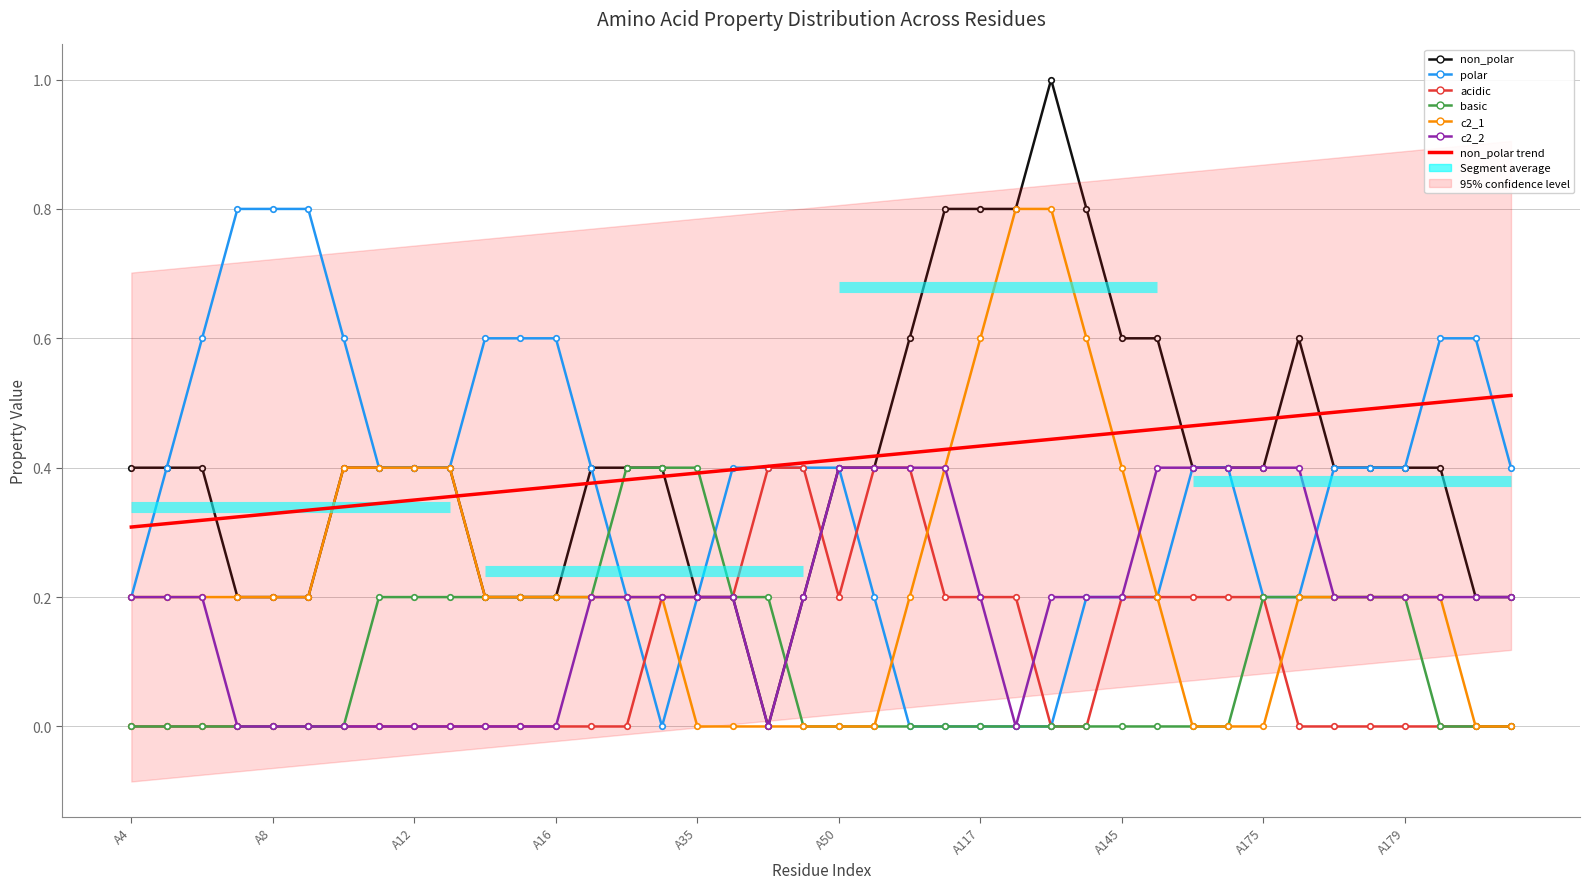

Which has a higher value, A116 or A11?

A11